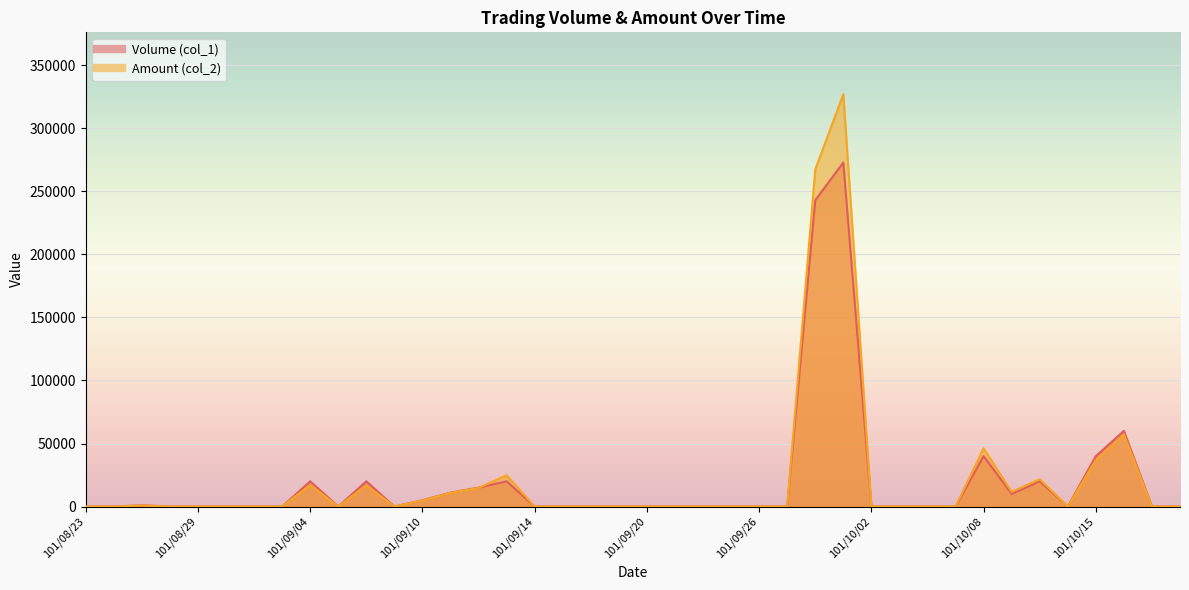

What are all the series names shown in the legend?

Volume (col_1), Amount (col_2)